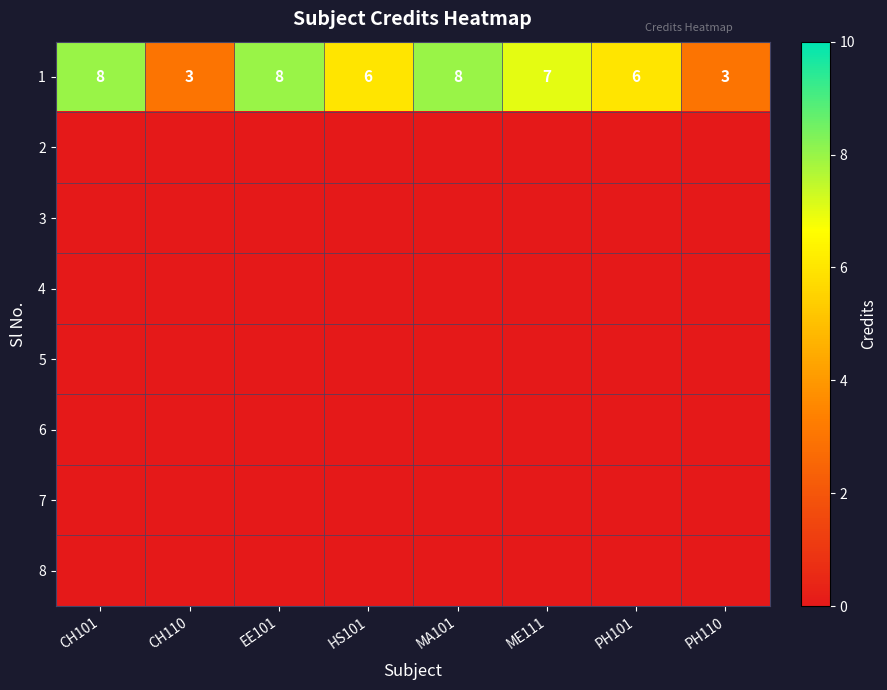

What is the difference between the maximum and minimum values in the 1 series?

5